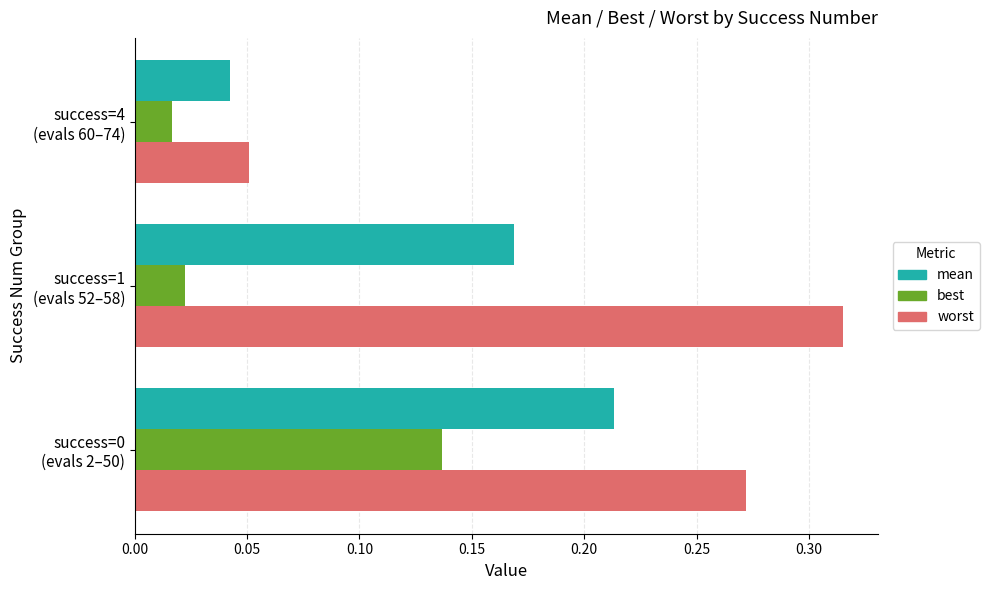

How many best values are between 0 and 1?

3